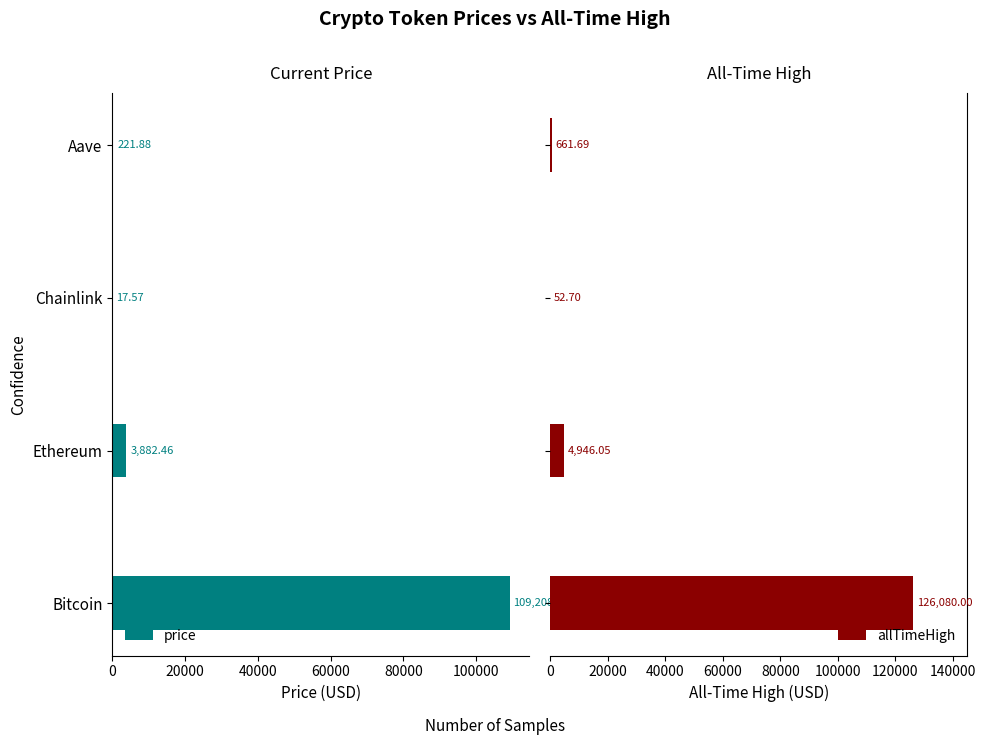

What are all the series names shown in the legend?

price, allTimeHigh